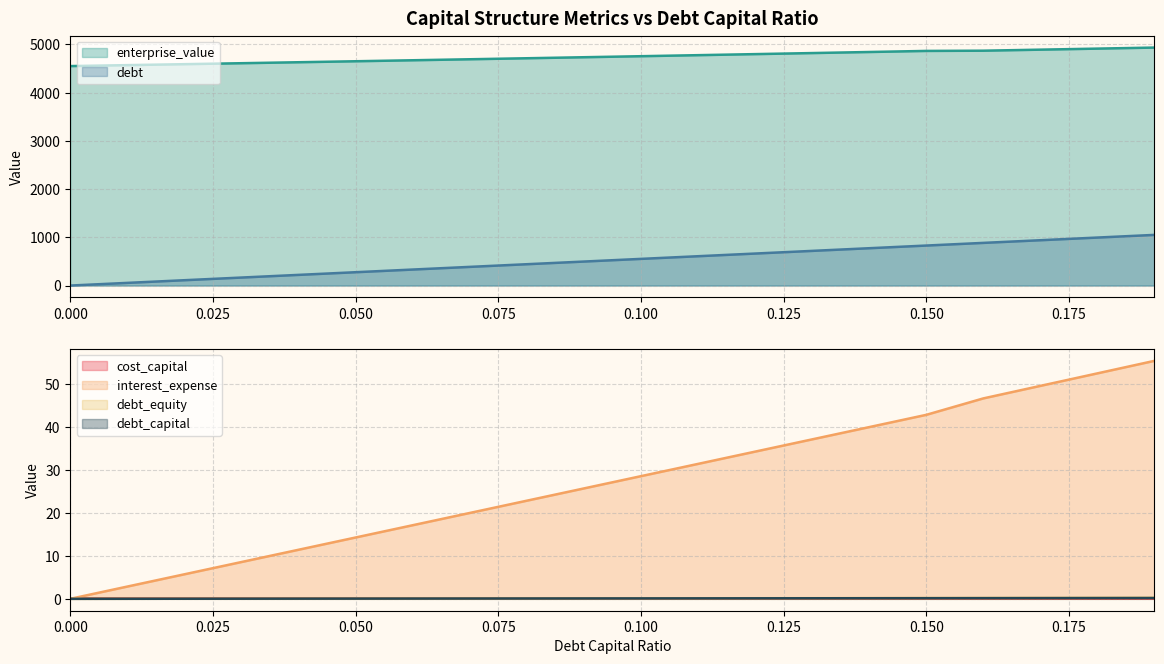

How many distinct data groups are displayed?

6